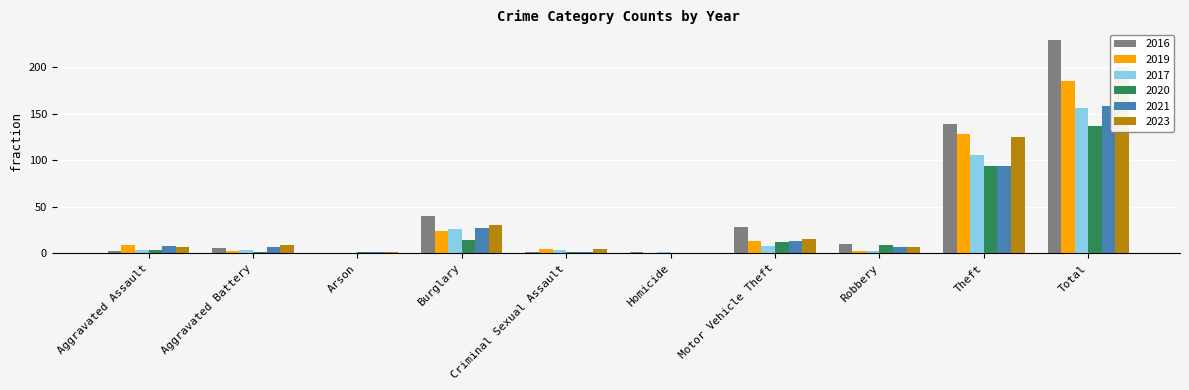

Are the bars grouped side by side (vs. stacked)?

Yes